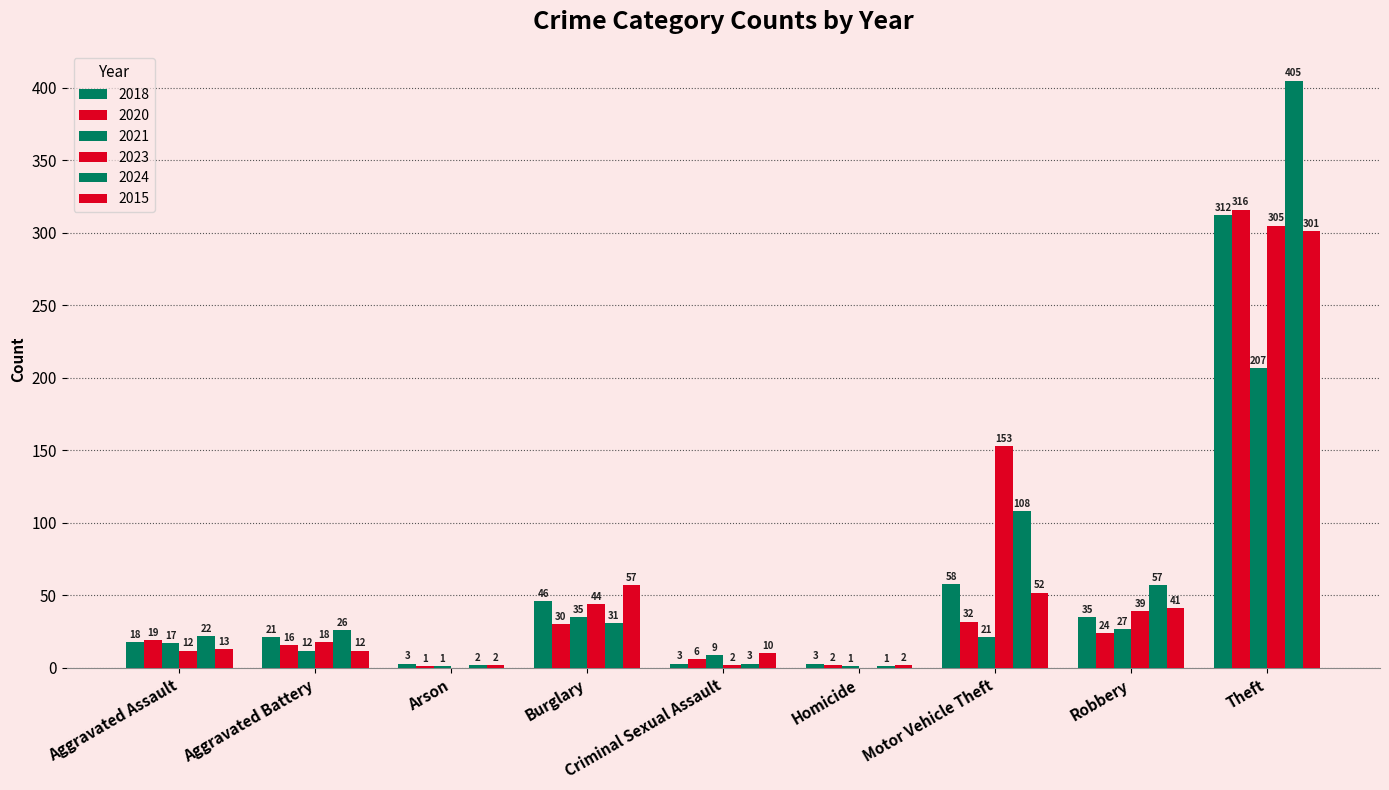

What is the minimum value for 2021?

1